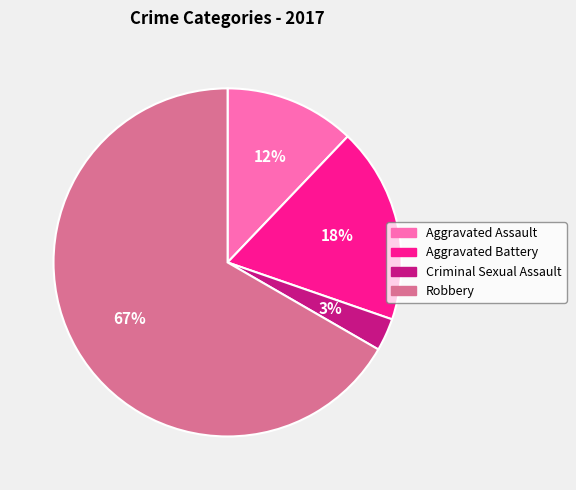

Count the number of slices in the pie.

4